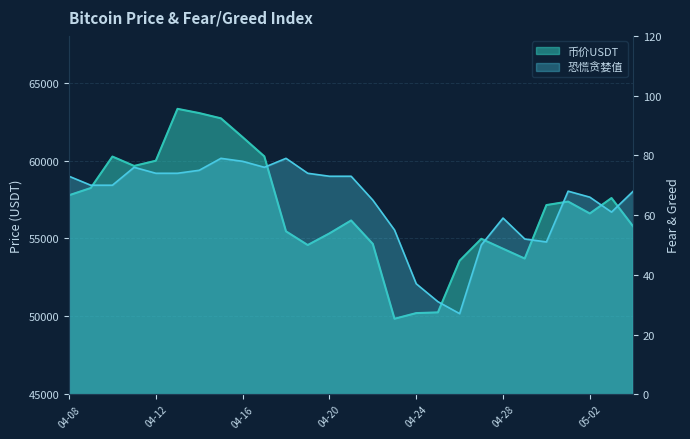

In 恐慌贪婪值, how many points are higher than both neighbors (excluding endpoints)?

5